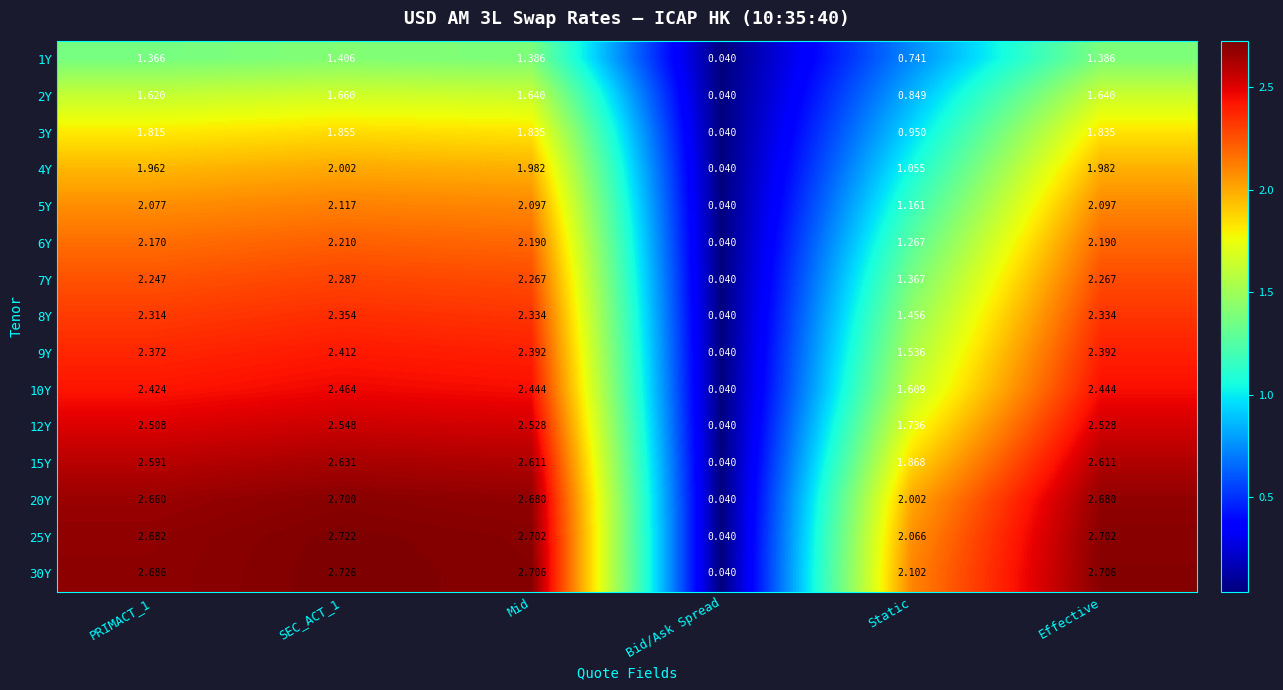

At which label is 2Y closest to 0?

Bid/Ask Spread